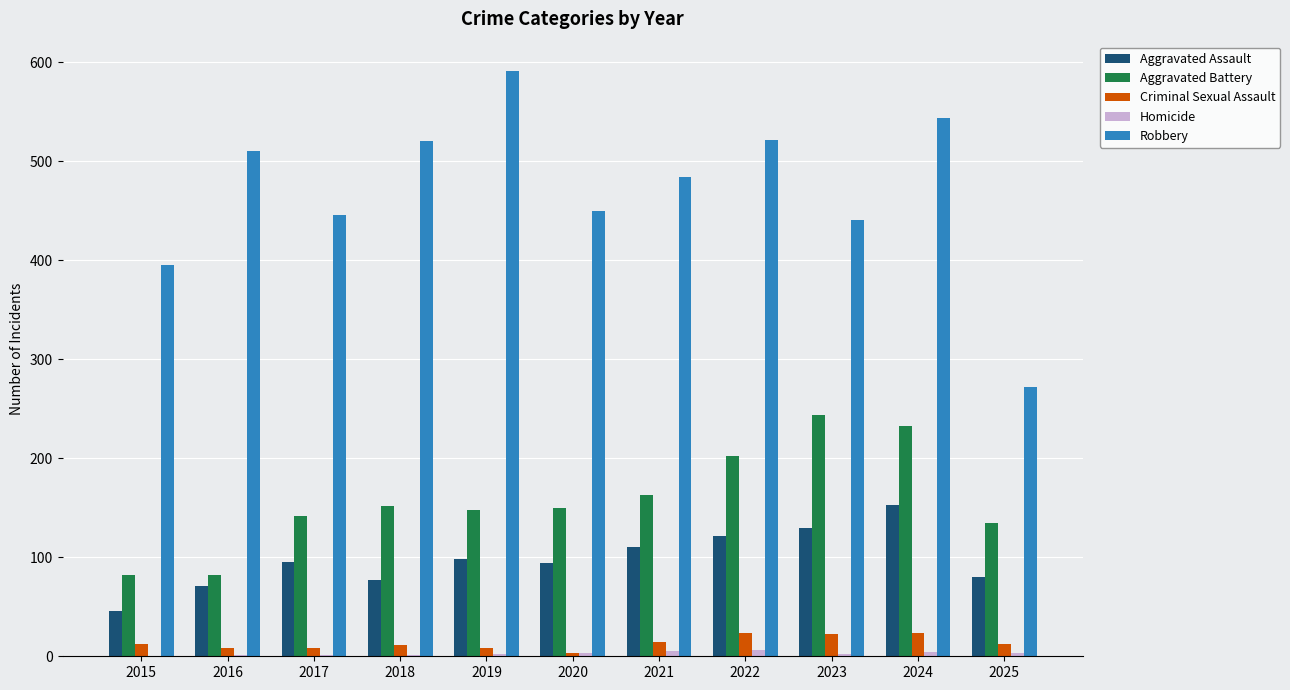

True or false: Aggravated Battery has a value of 84 at 2018.

False